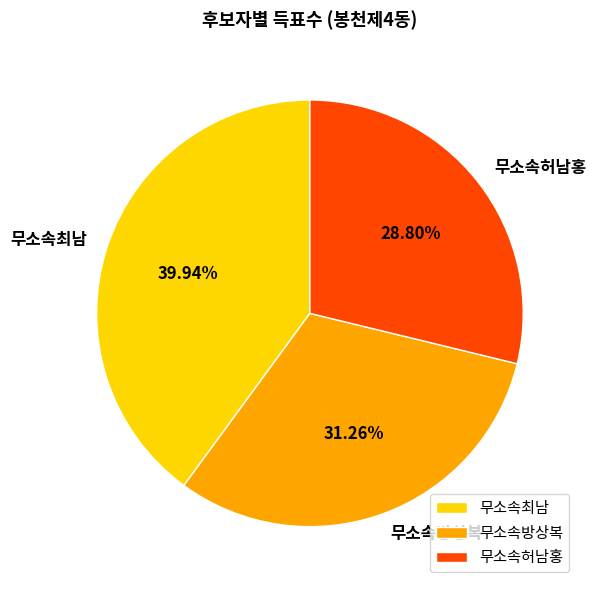

What is the largest slice in the pie chart?

무소속최남